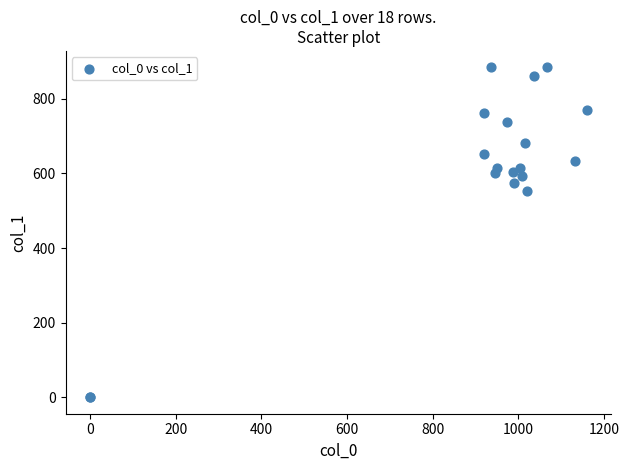

What Y value in the scatter plot is closest to 442?

553.5